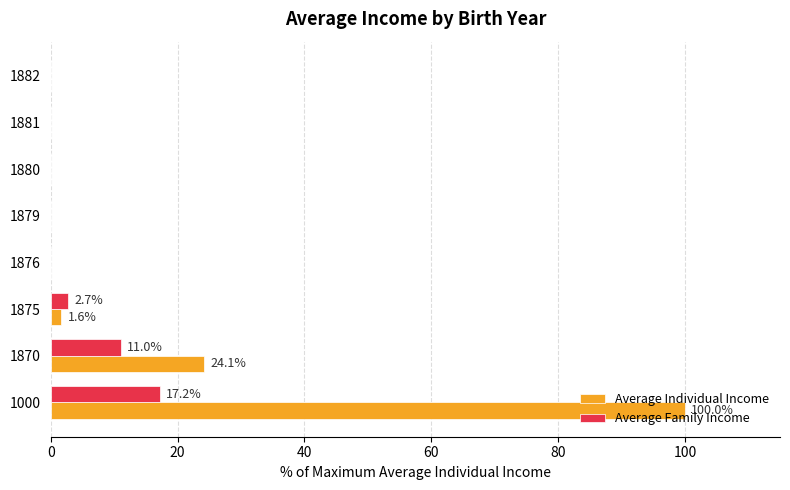

What are all the series names shown in the legend?

Average Individual Income, Average Family Income